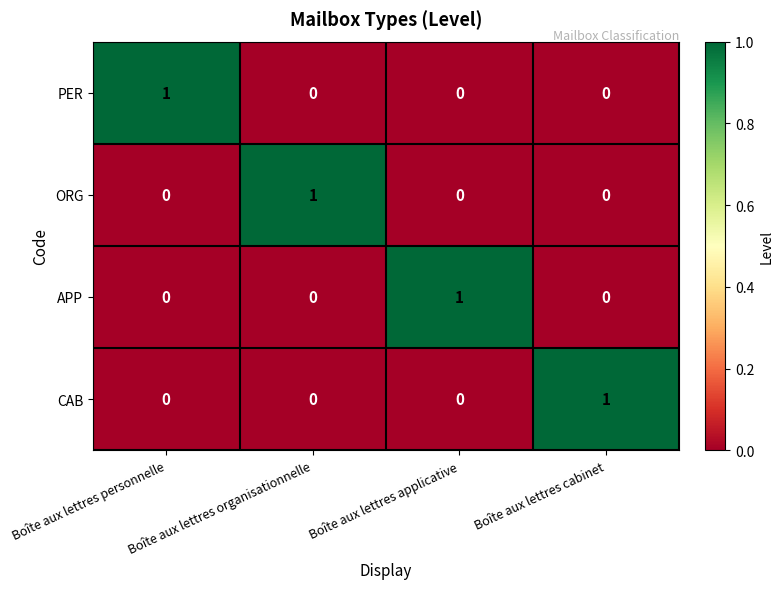

How many APP values are between 0 and 1?

4